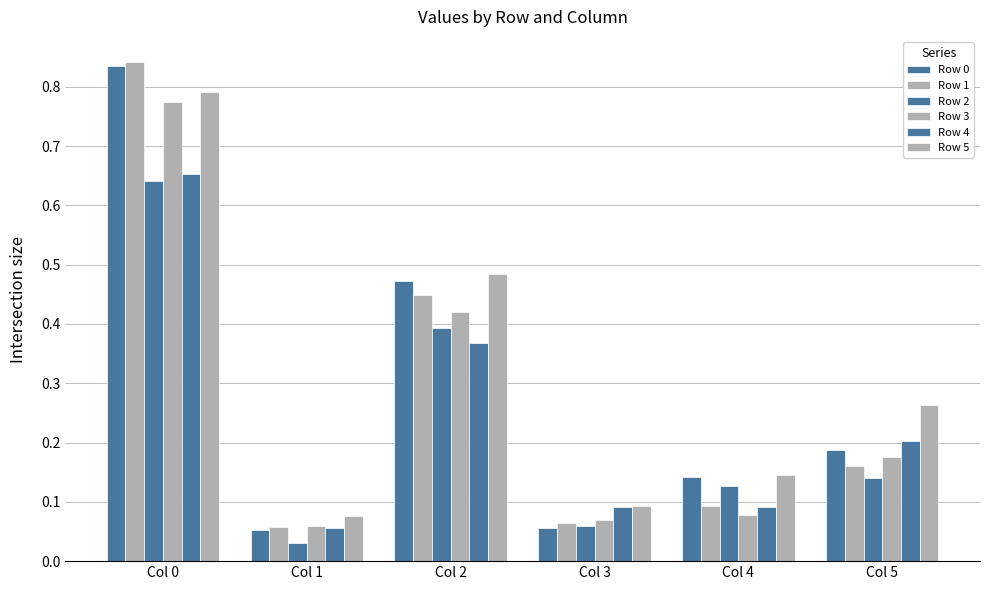

How many bars are there in each group?

6